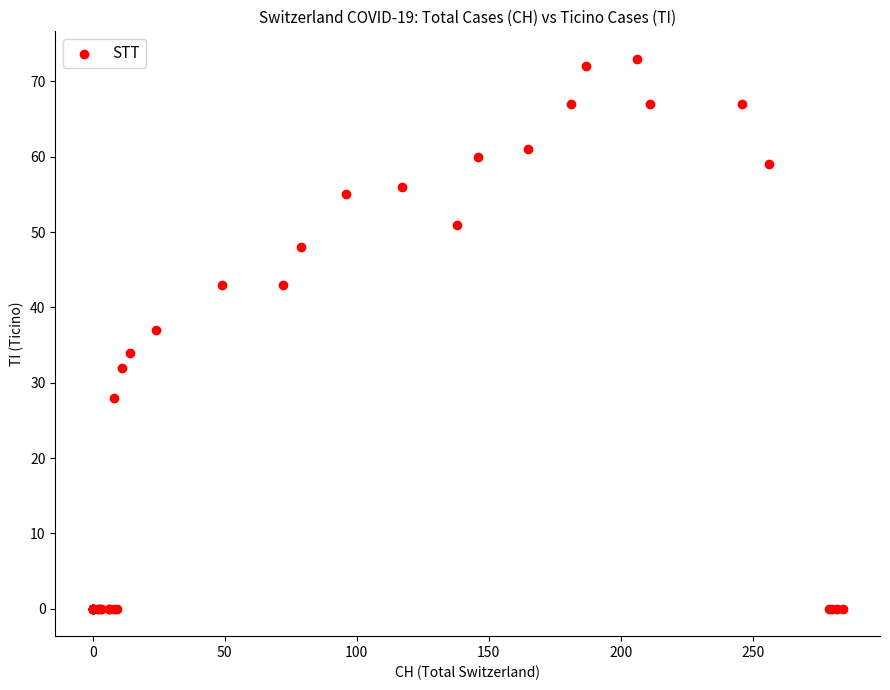

What Y value in the scatter plot is closest to 36?

37